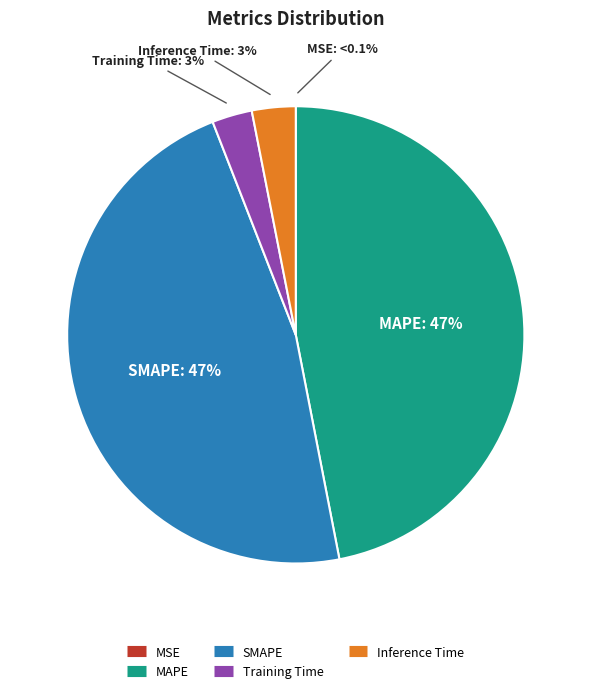

What is the largest slice in the pie chart?

SMAPE